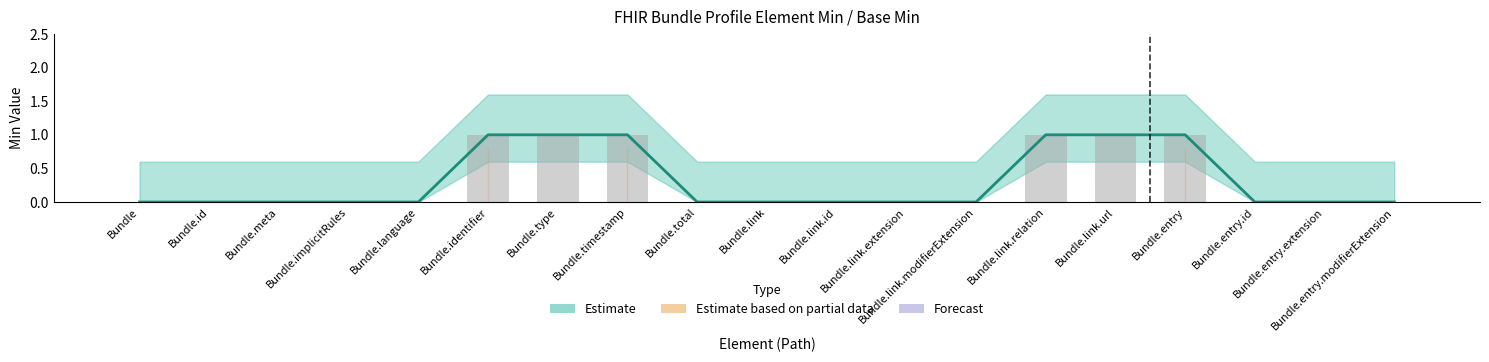

Is the value of Estimate based on partial data at Bundle.id greater than the value of Forecast at Bundle.link.url?

No